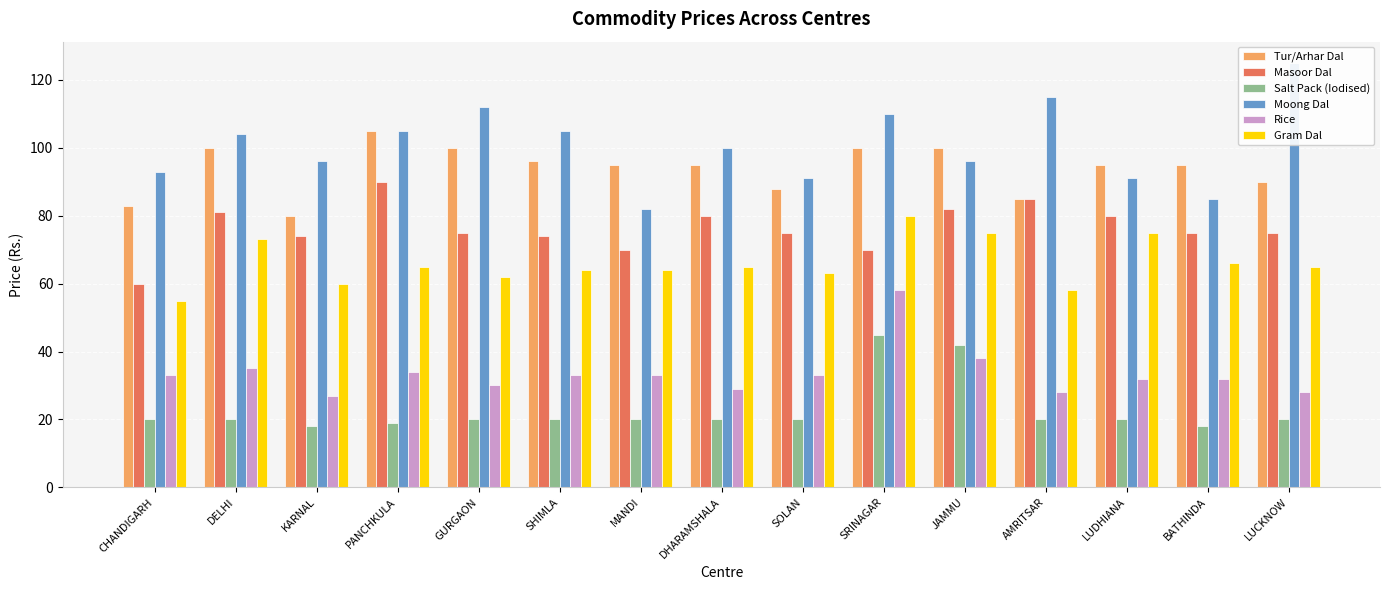

List the labels in order of Gram Dal value, largest first.

SRINAGAR, JAMMU, LUDHIANA, DELHI, BATHINDA, PANCHKULA, DHARAMSHALA, LUCKNOW, SHIMLA, MANDI, SOLAN, GURGAON, KARNAL, AMRITSAR, CHANDIGARH